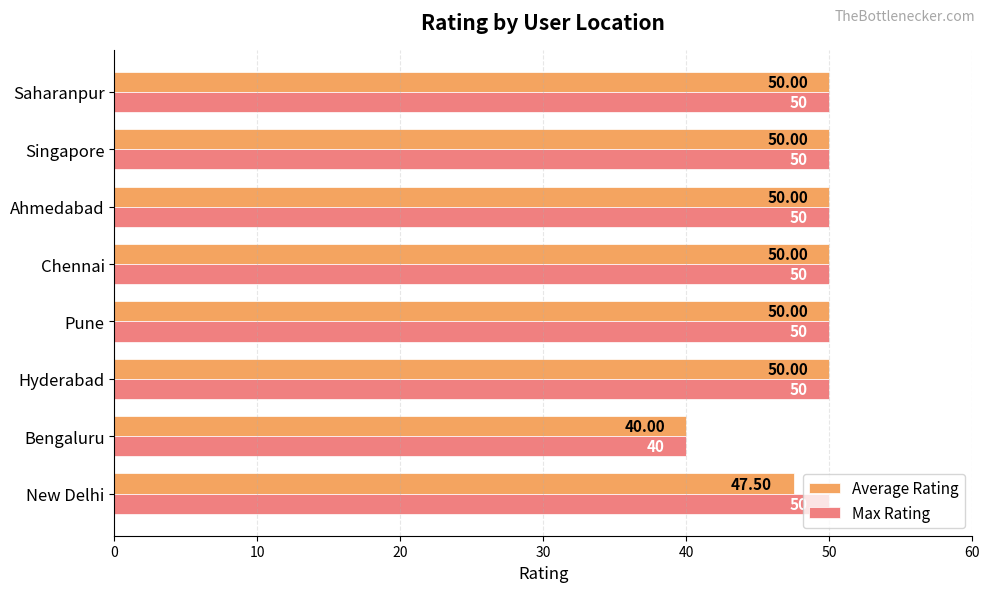

At which label is Average Rating closest to 45?

New Delhi